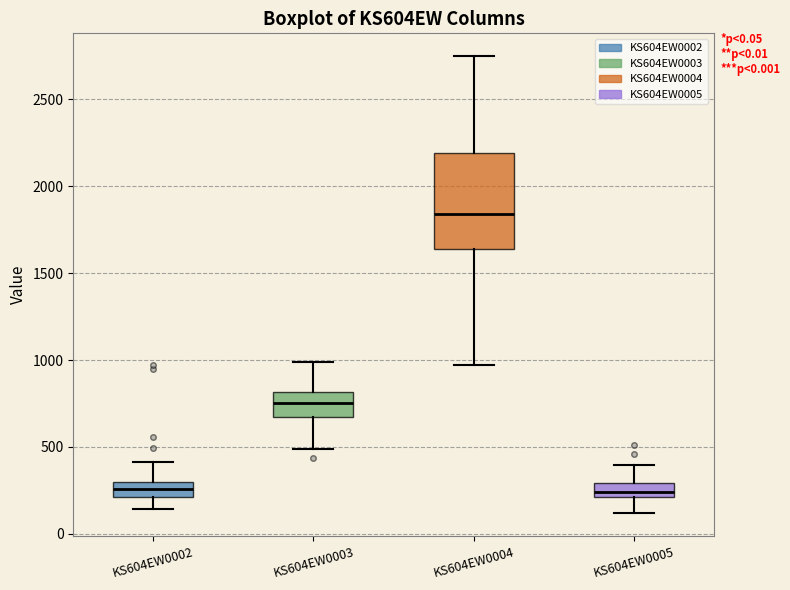

Reading left to right, transcribe this box plot: for each box, give where its median line is, the range the box spans, and where its two whiskers end, as read against the y-axis. The values are not printed on the chart, so give them approximately, as read against the axis.

KS604EW0002: median 250, box 200 to 300, whiskers 150 to 400
KS604EW0003: median 750, box 650 to 800, whiskers 500 to 1000
KS604EW0004: median 1850, box 1650 to 2200, whiskers 950 to 2750
KS604EW0005: median 250, box 200 to 300, whiskers 100 to 400